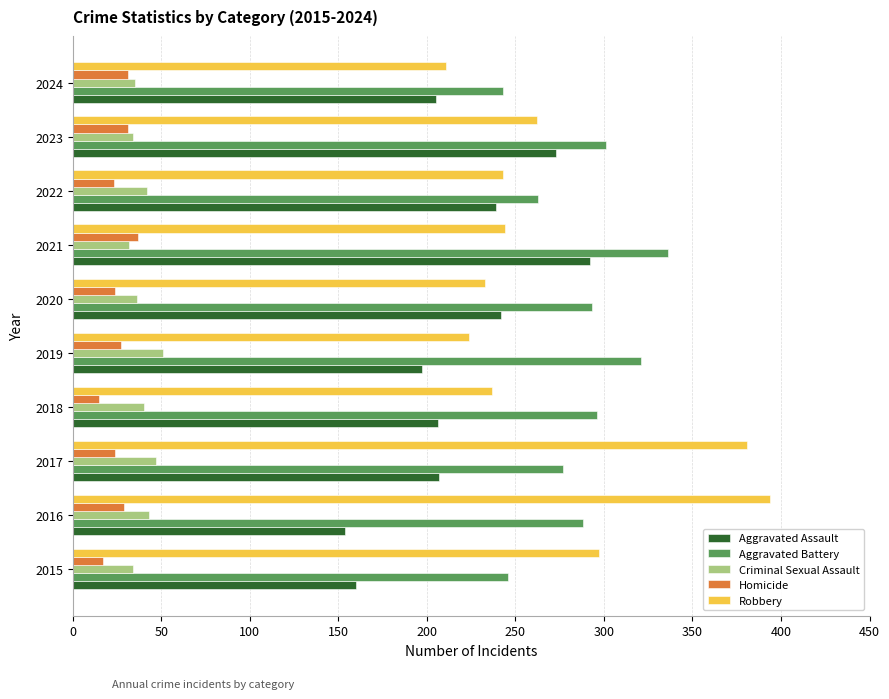

Which series has the largest range (max minus min)?

Robbery